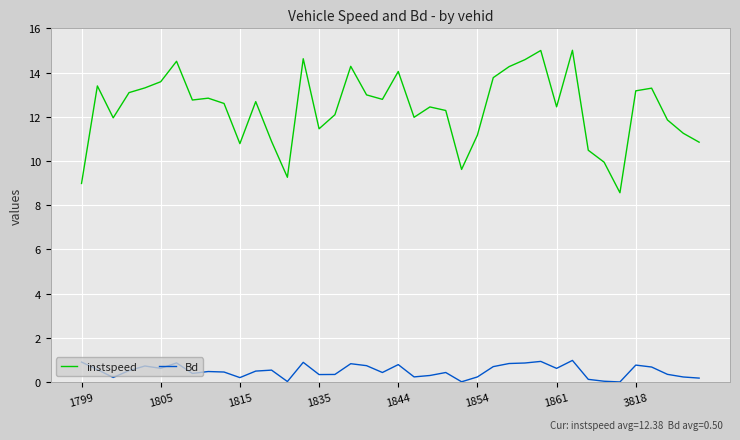

True or false: instspeed and Bd intersect in this chart.

False